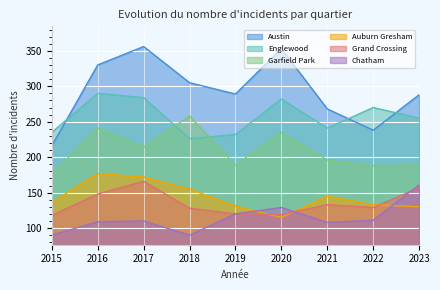

Which has a higher value, 2016 or 2023?

2016